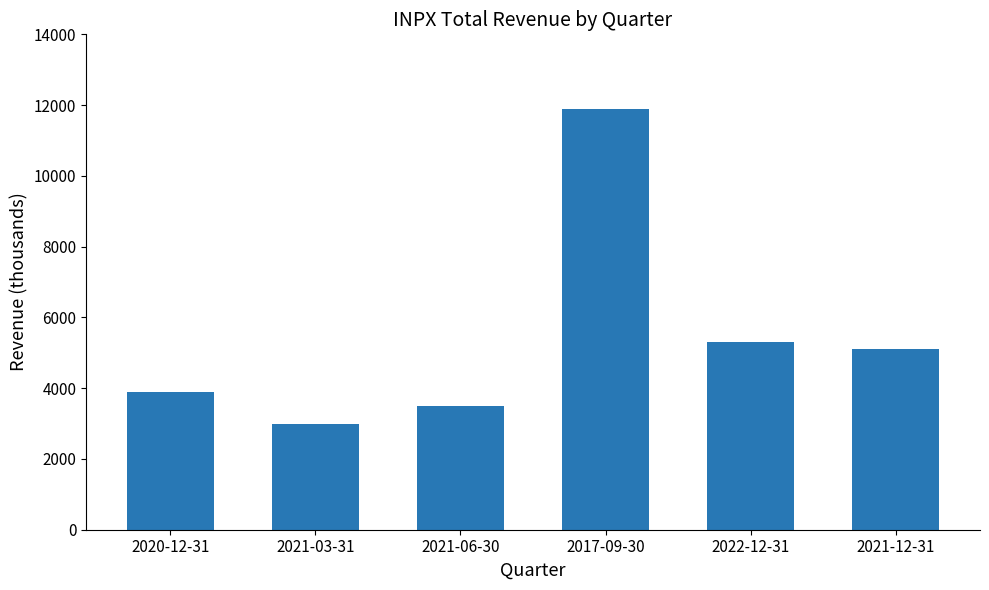

What is the sum of the values at 2017-09-30 and 2021-03-31?

14900